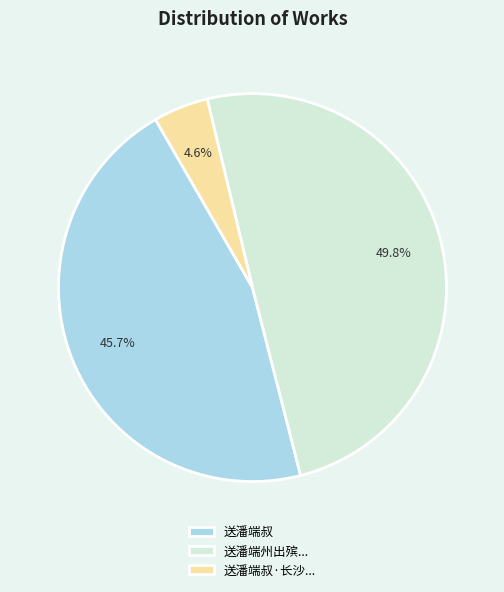

Which category has the smallest portion of the pie?

送潘端叔·长沙...